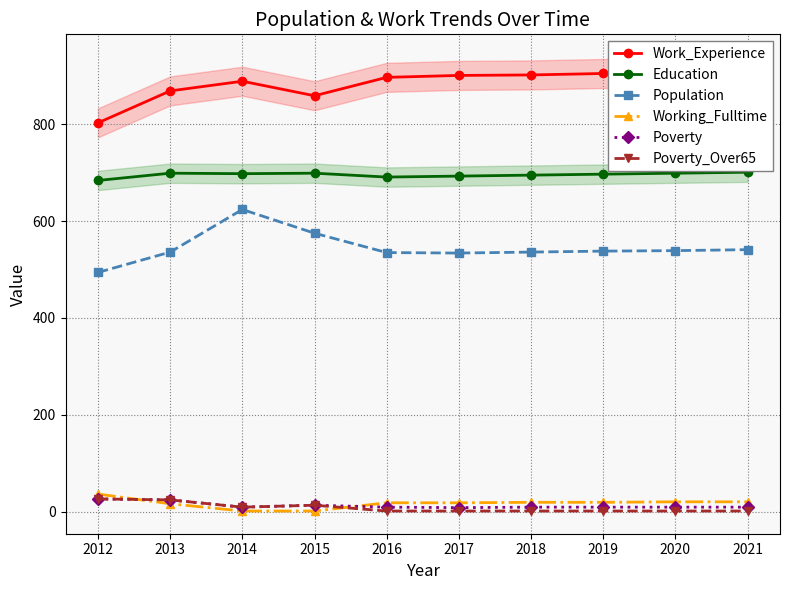

Does the chart display data point markers on the line(s)?

Yes